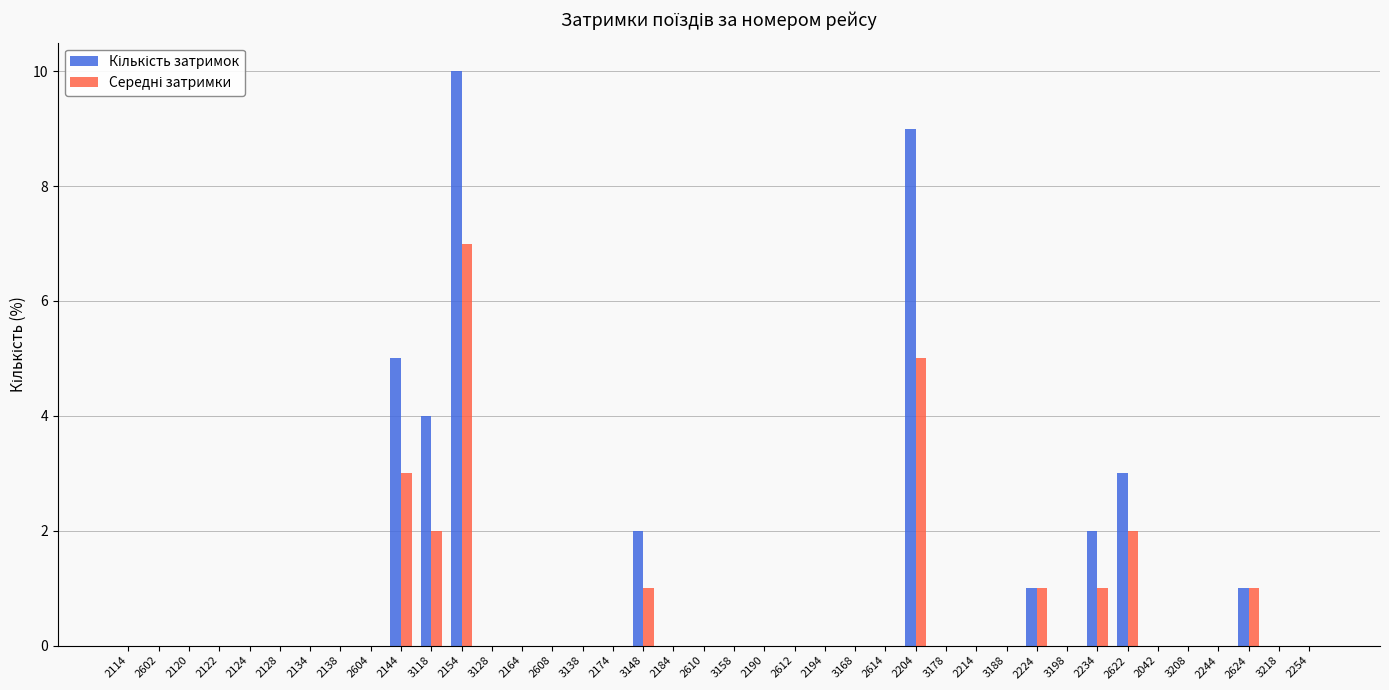

At which category is the sum across all series the highest?

2154